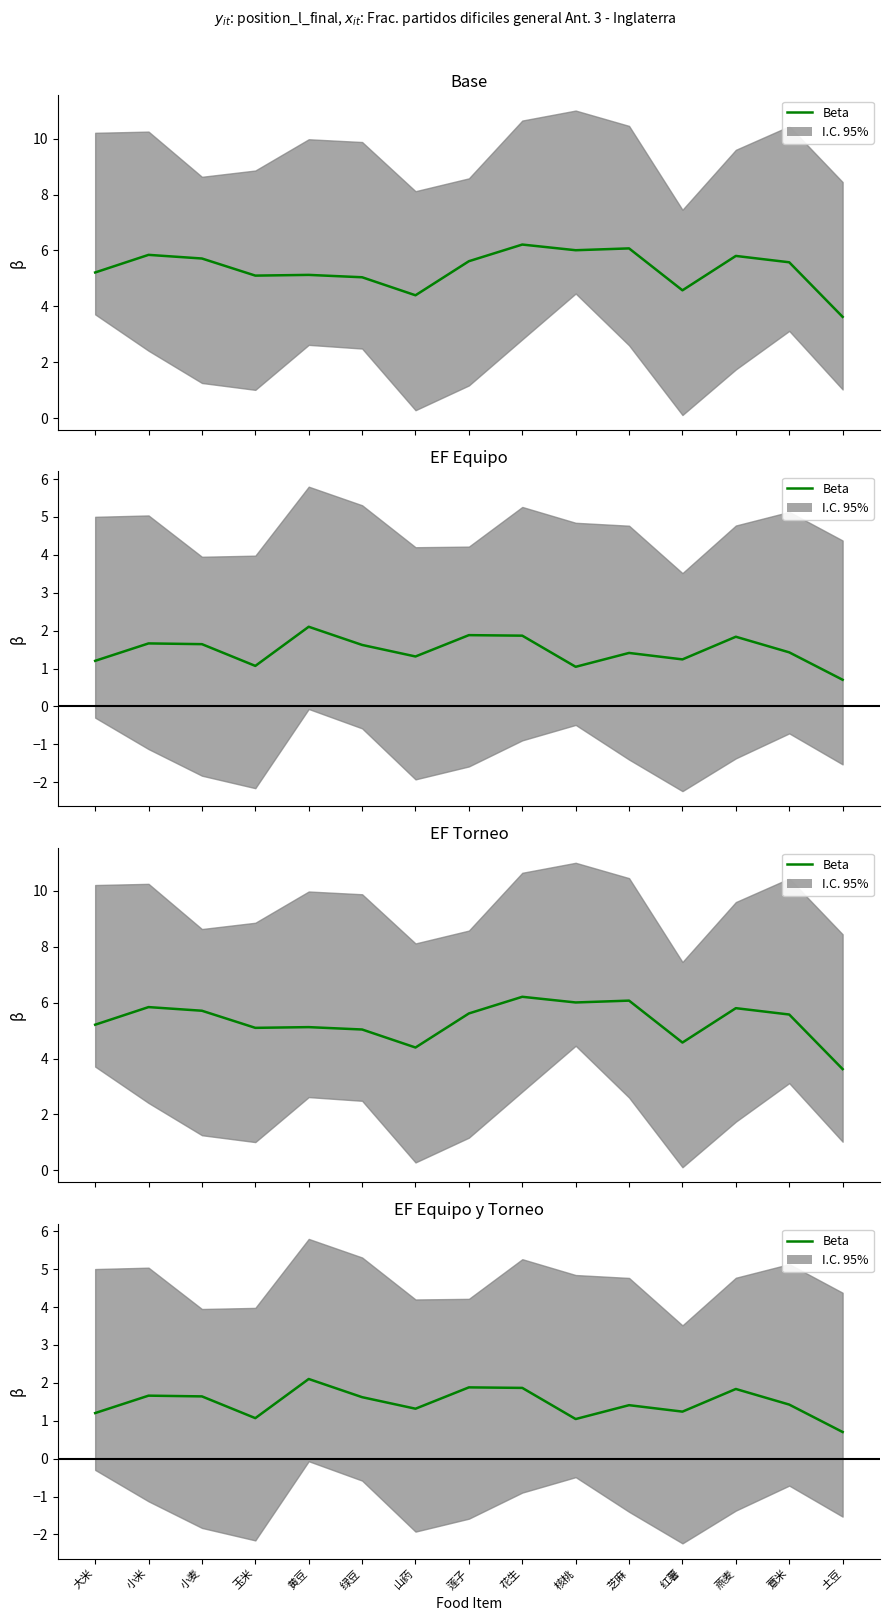

At which category does the chart reach its minimum across all series?

土豆